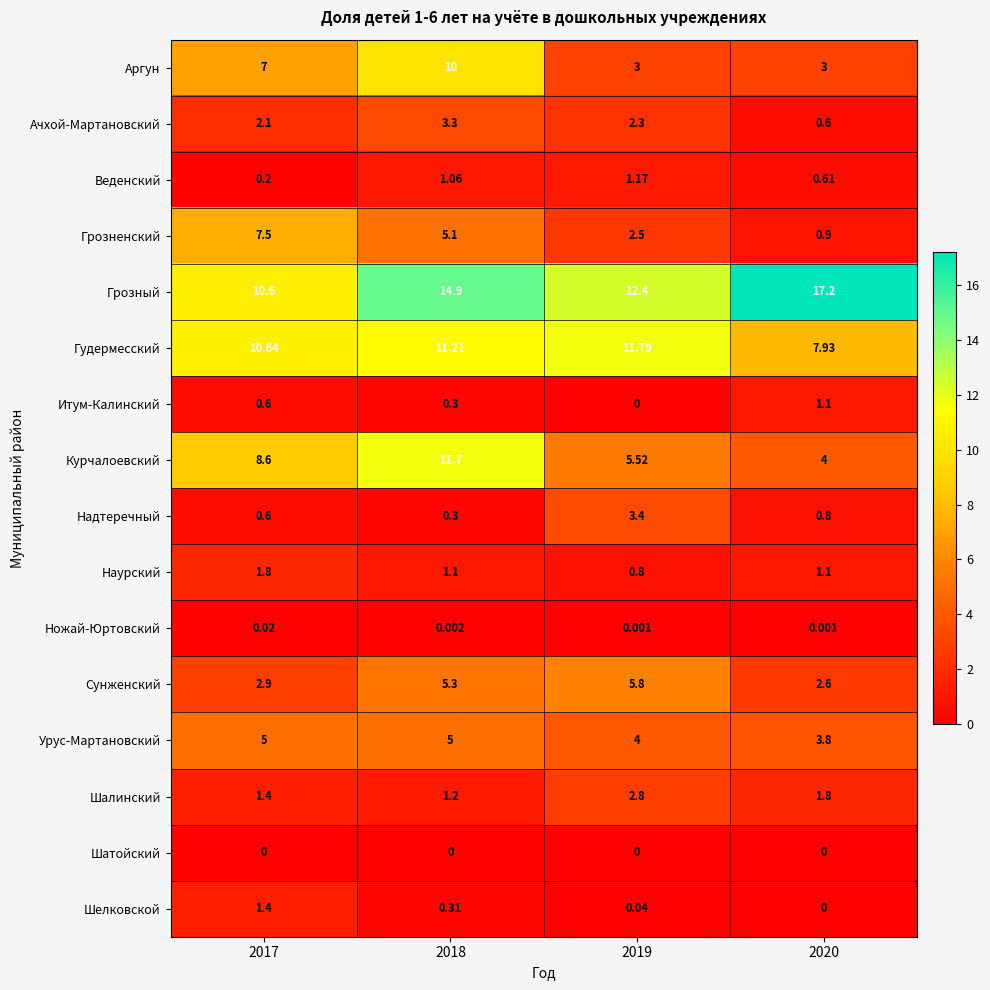

Between 2018 and 2019, which series saw the biggest shift?

Аргун